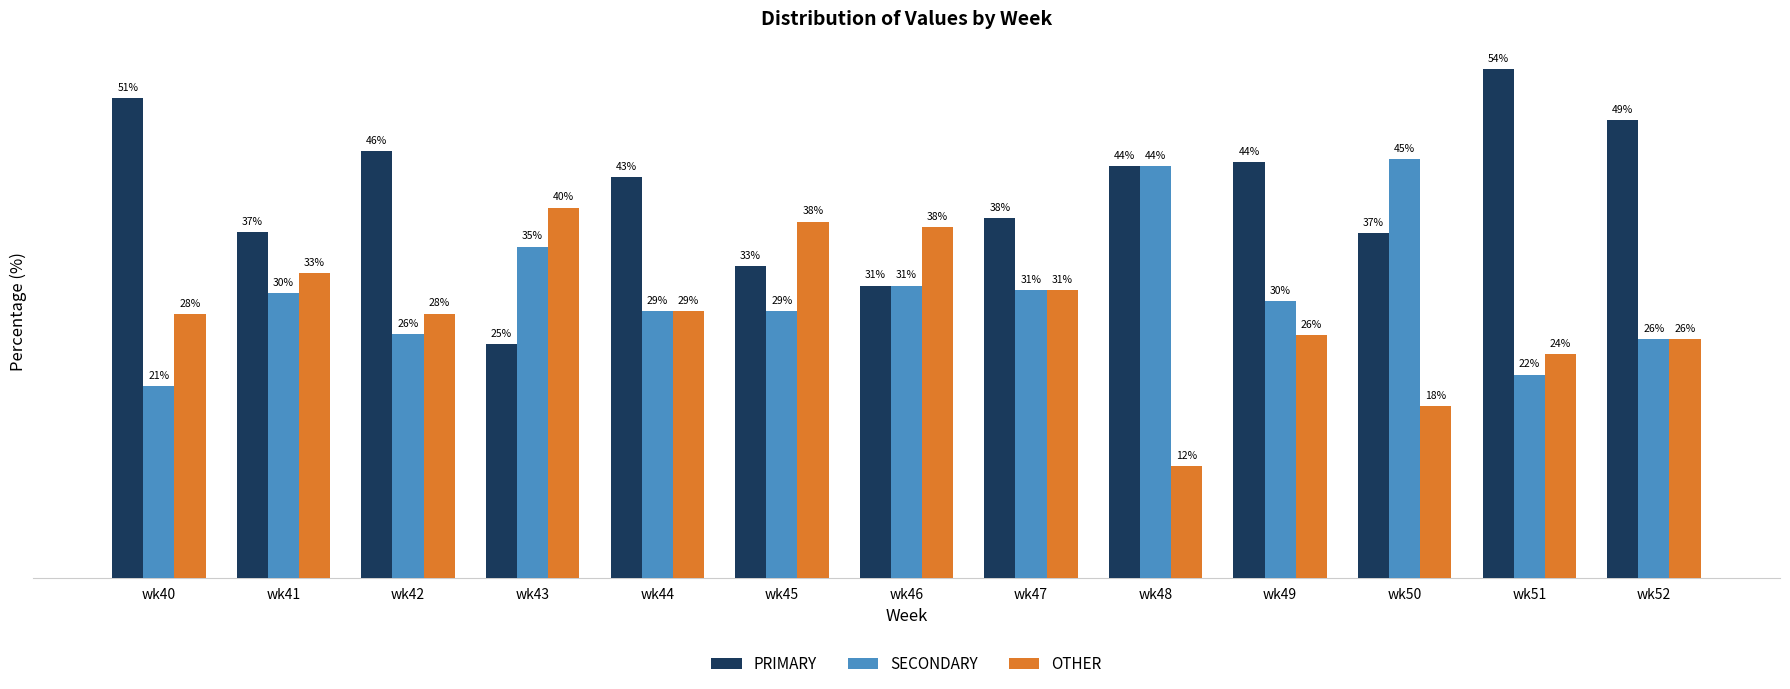

What are all the series names shown in the legend?

PRIMARY, SECONDARY, OTHER